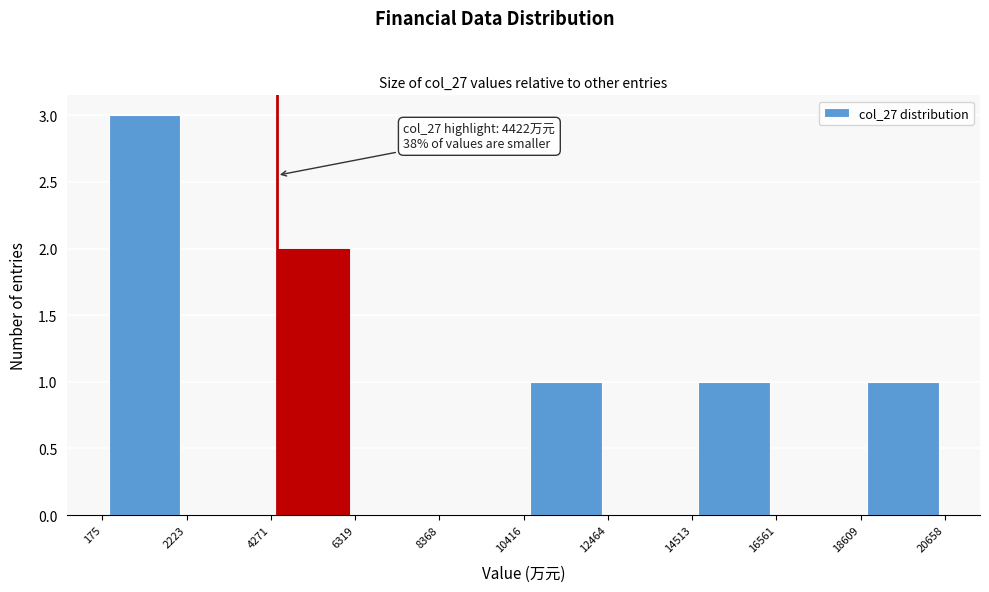

Over which range of the x-axis is the bar tallest?

175 to 2223